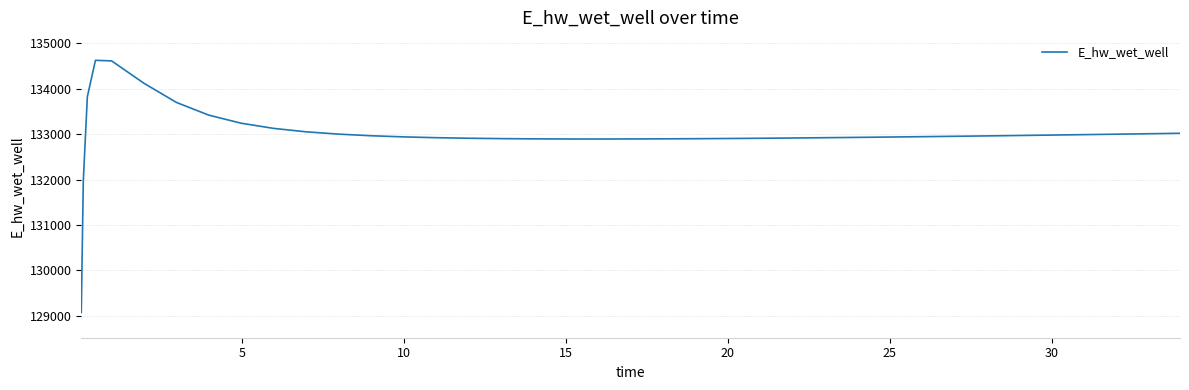

What is the minimum value shown in the chart?

129070.3